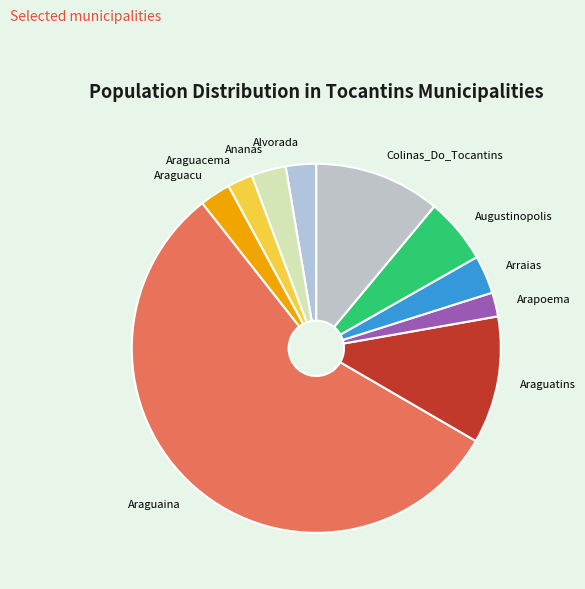

How many slices are in this pie chart?

10